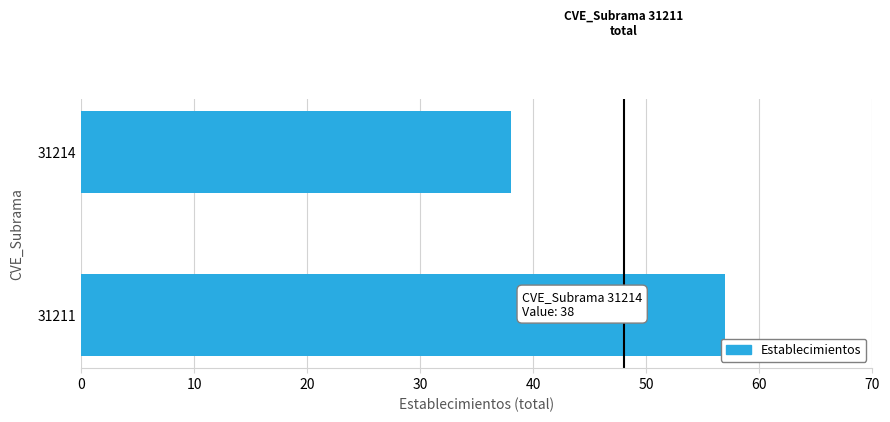

How many values are between 38 and 57?

2